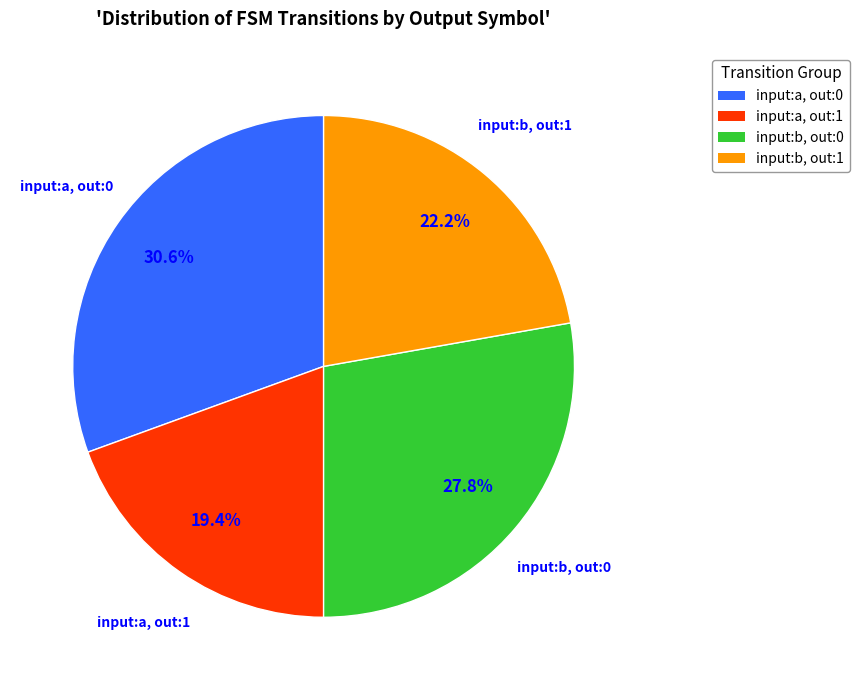

To the nearest percent, what is the difference between the largest and smallest slice percentages?

11%